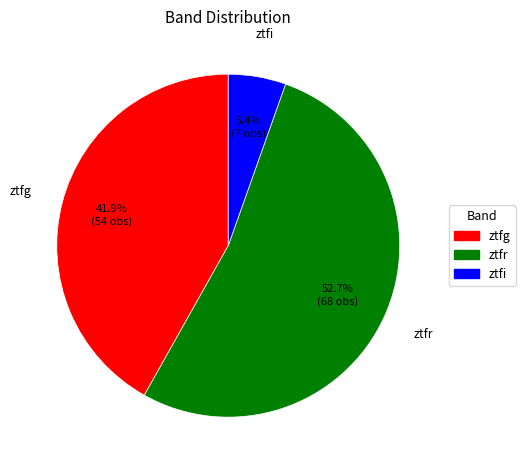

The ztfi slice represents 5% of the pie. True or false?

True